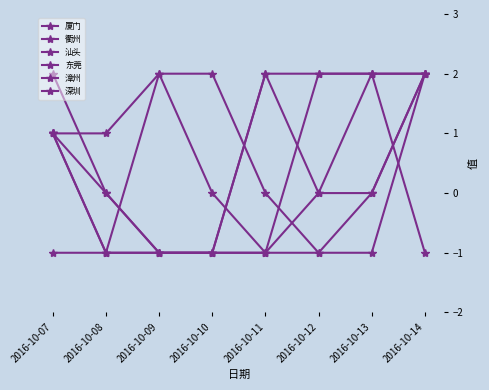

The value of 东莞 at 2016-10-10 is -1. True or false?

True